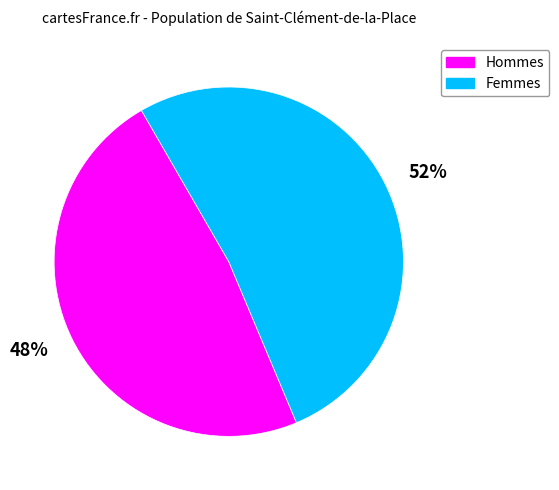

Rank the categories by value from lowest to highest.

48%, 52%